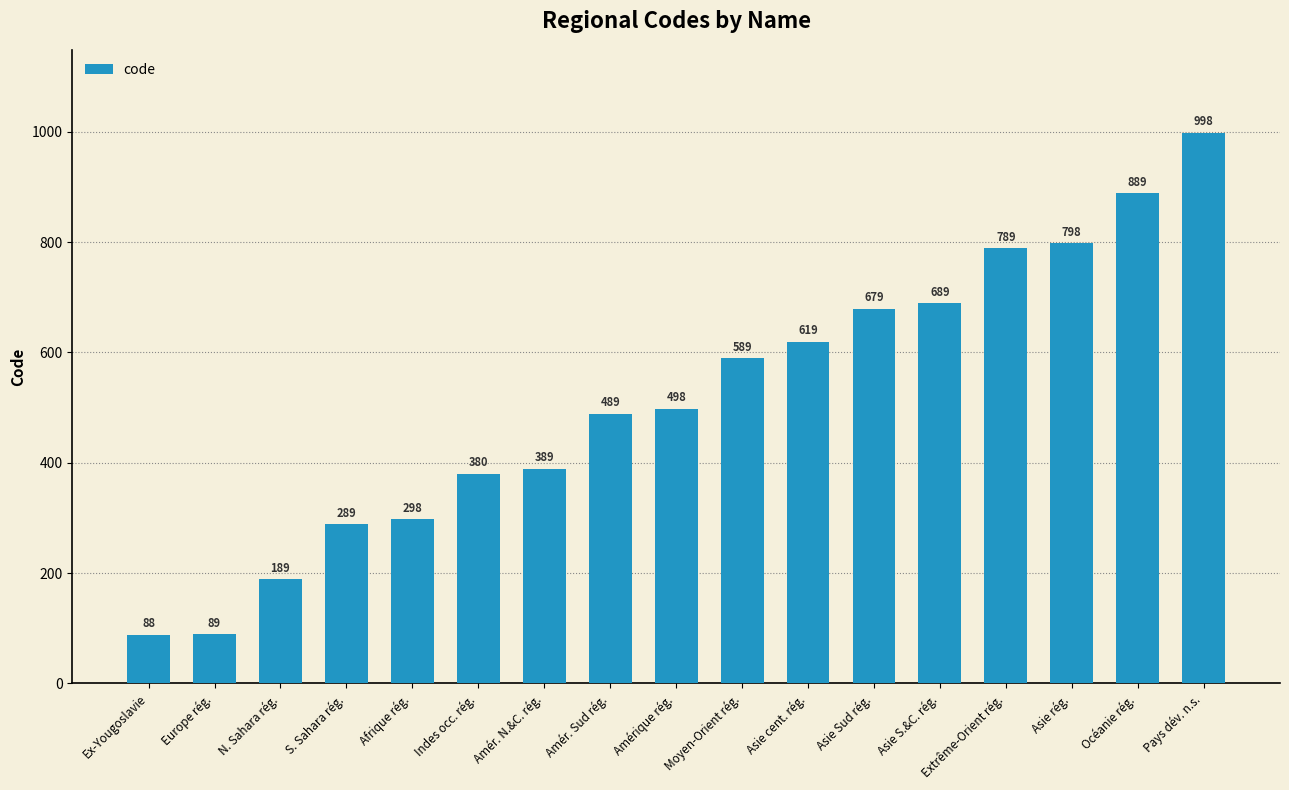

Reading left to right, what are all the values shown in this chart?

Ex-Yougoslavie=88	Europe rég.=89	N. Sahara rég.=189	S. Sahara rég.=289	Afrique rég.=298	Indes occ. rég.=380	Amér. N.&C. rég.=389	Amér. Sud rég.=489	Amérique rég.=498	Moyen-Orient rég.=589	Asie cent. rég.=619	Asie Sud rég.=679	Asie S.&C. rég.=689	Extrême-Orient rég.=789	Asie rég.=798	Océanie rég.=889	Pays dév. n.s.=998